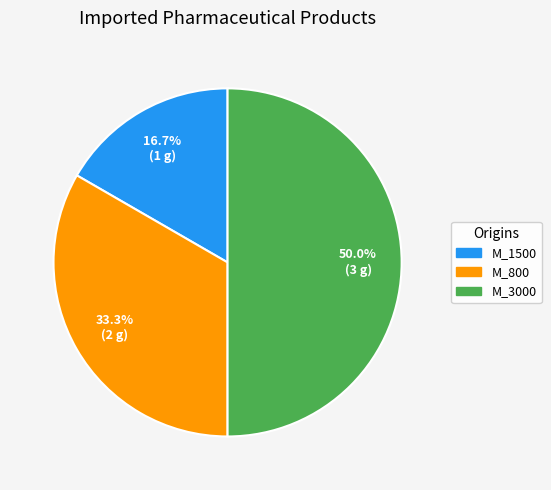

Does M_1500 account for over 50% of the chart?

No